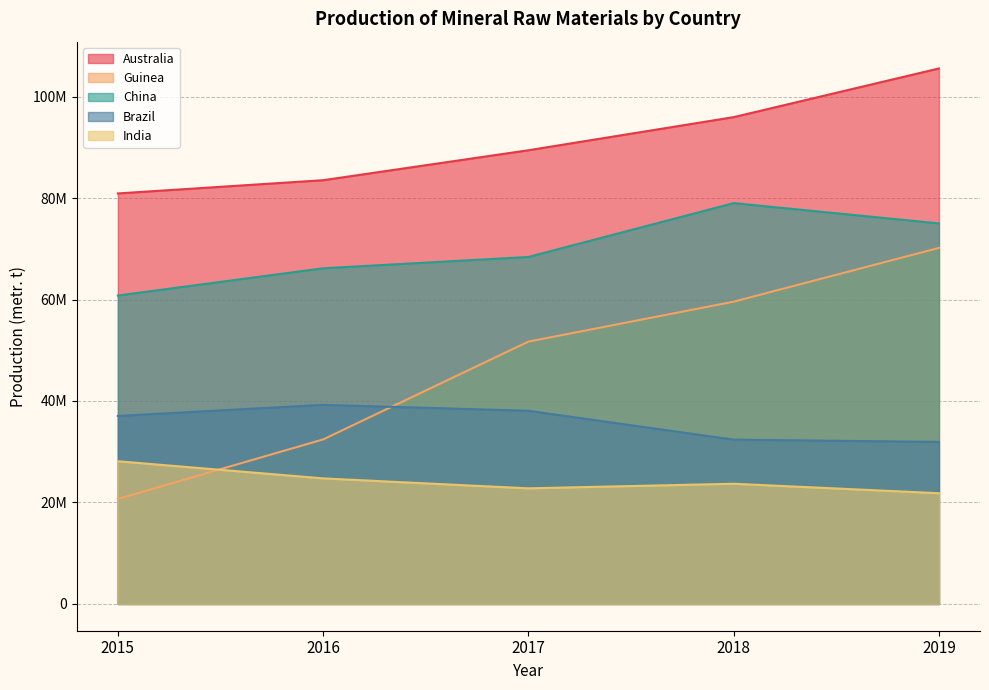

List the labels in order of India value, largest first.

2015, 2016, 2018, 2017, 2019